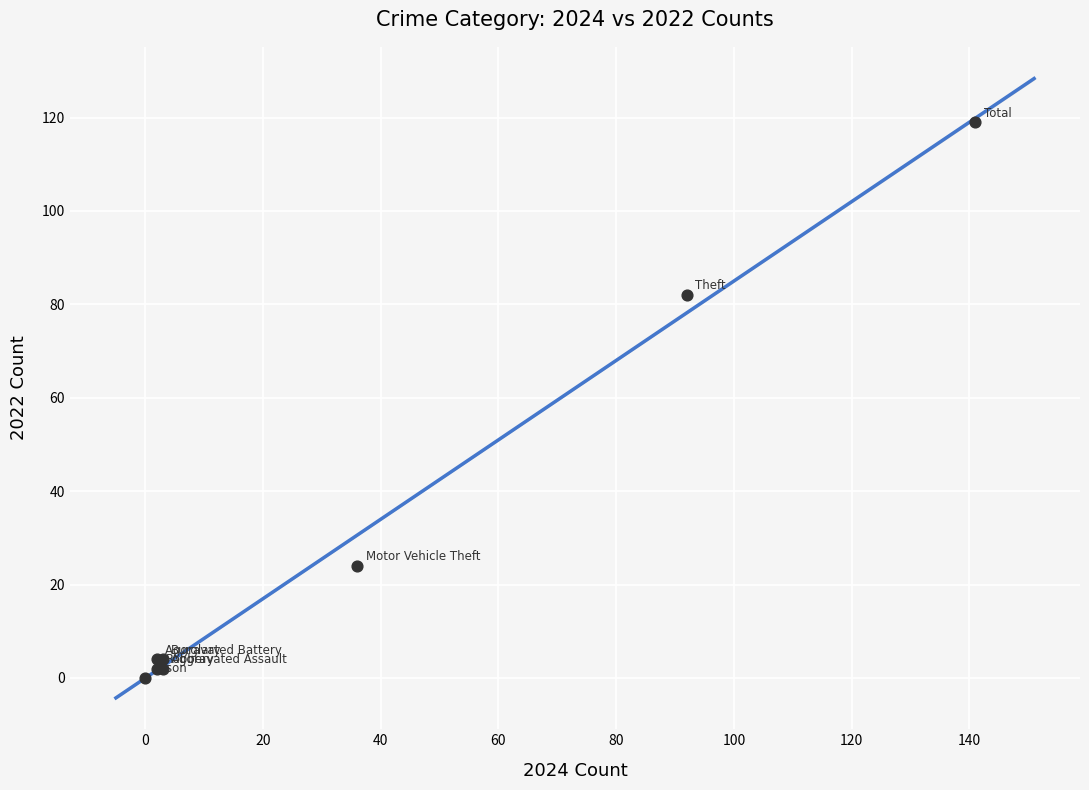

What Y value in the scatter plot is closest to 59?

82